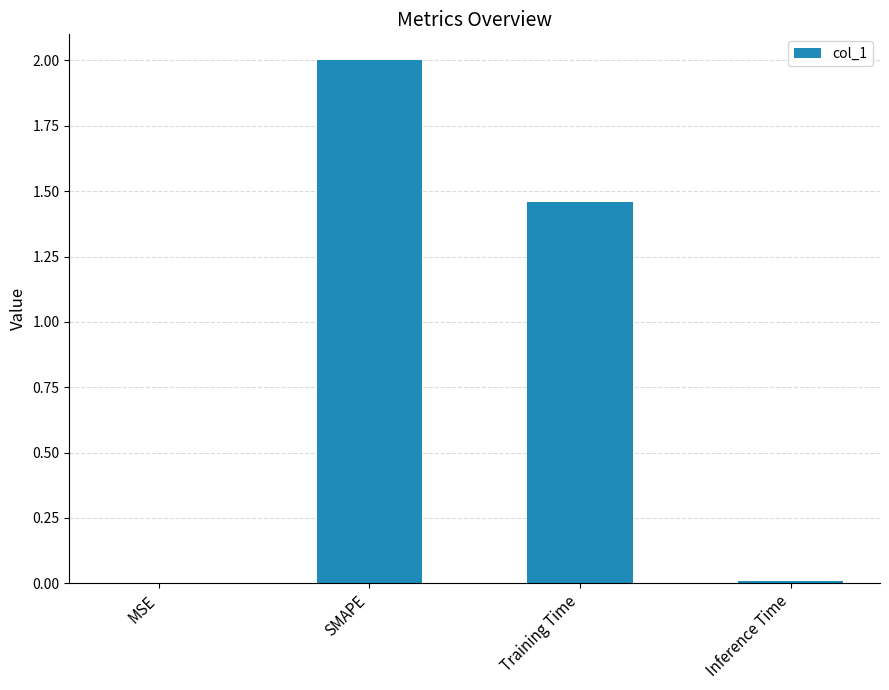

What is the sum of all values?

3.5